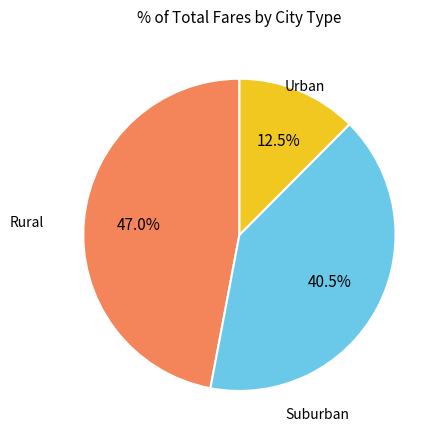

Does any single category account for the majority?

No